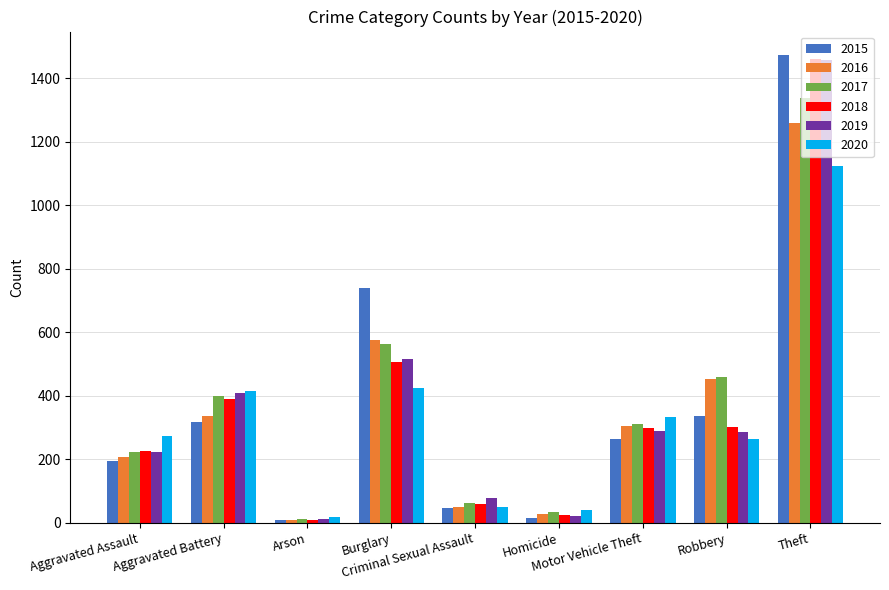

How many groups of bars are there?

9